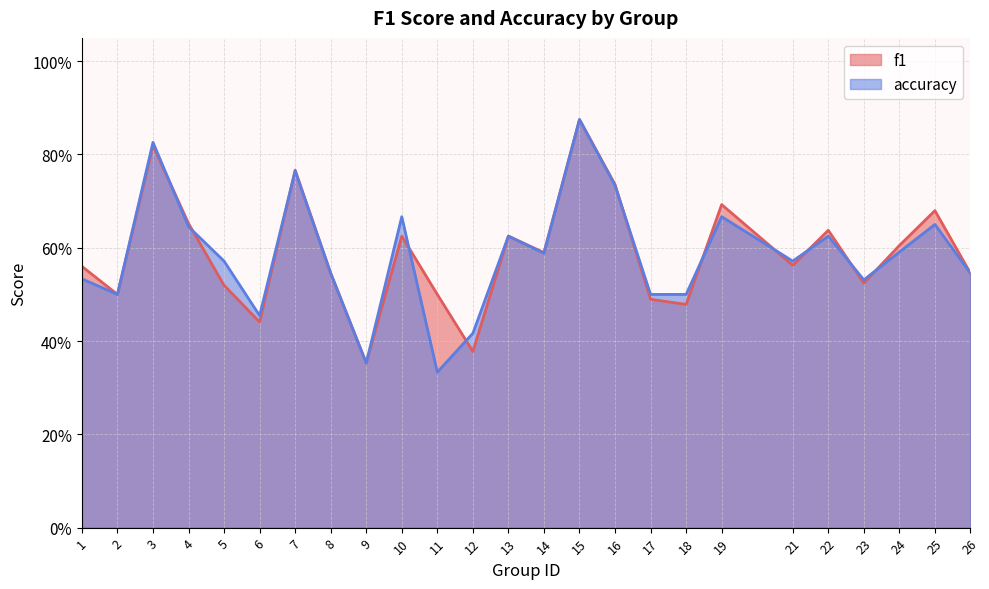

Is the value of f1 at 24 greater than the value of accuracy at 12?

Yes